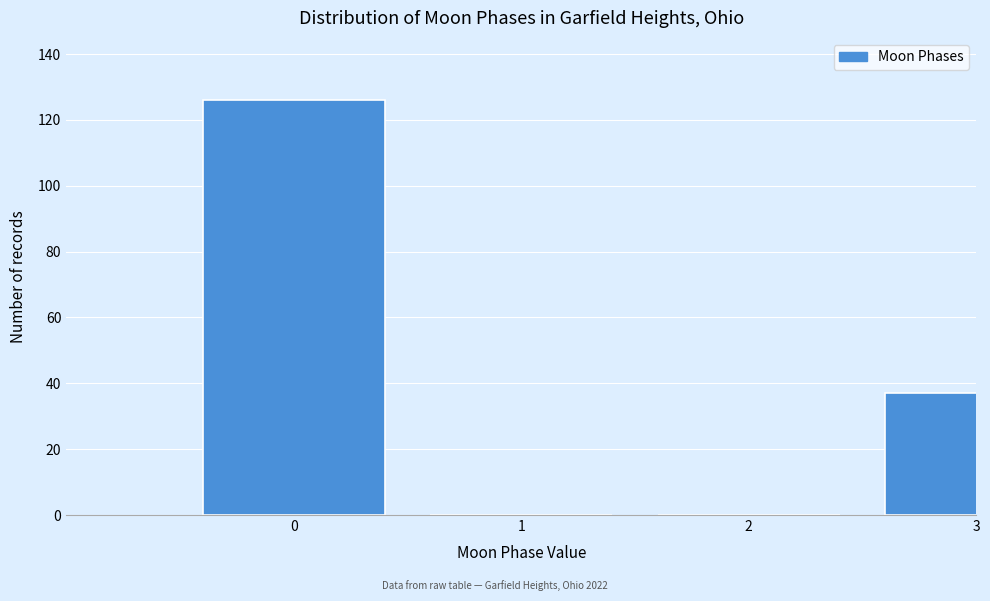

Reading left to right, what are all the values shown in this chart?

0=126	1=0	2=0	3=37